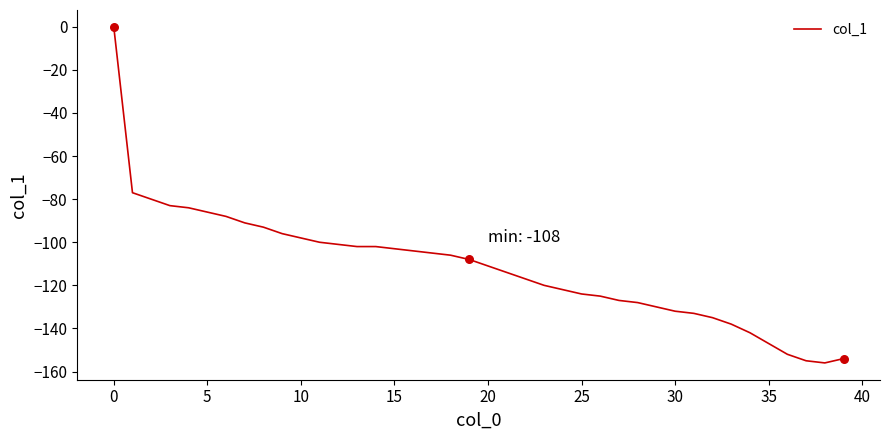

What is the smallest value displayed?

-156